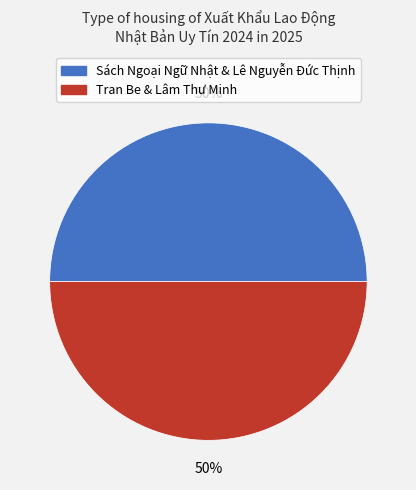

How many slices are in this pie chart?

2